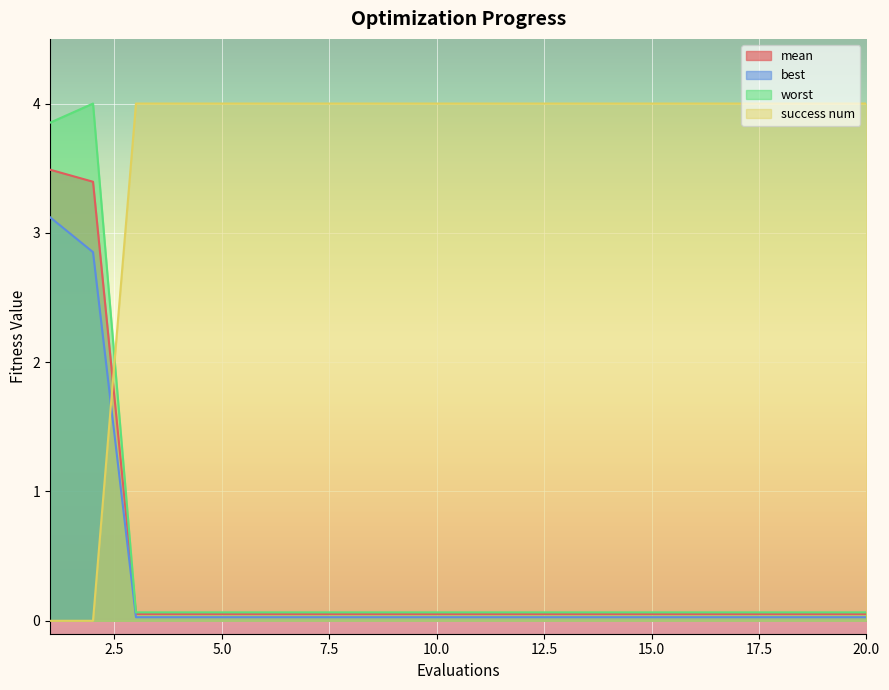

Reading right to left, extract all data points from this chart.

mean: 0.1	0.1	0.1	0.1	0.1	0.1	0.1	0.1	0.1	0.1	0.1	0.1	0.1	0.1	0.1	0.1	0.1	0.1	3.4	3.5
best: 0.0	0.0	0.0	0.0	0.0	0.0	0.0	0.0	0.0	0.0	0.0	0.0	0.0	0.0	0.0	0.0	0.0	0.0	2.9	3.1
worst: 0.1	0.1	0.1	0.1	0.1	0.1	0.1	0.1	0.1	0.1	0.1	0.1	0.1	0.1	0.1	0.1	0.1	0.1	4.0	3.9
success num: 4.0	4.0	4.0	4.0	4.0	4.0	4.0	4.0	4.0	4.0	4.0	4.0	4.0	4.0	4.0	4.0	4.0	4.0	0.0	0.0